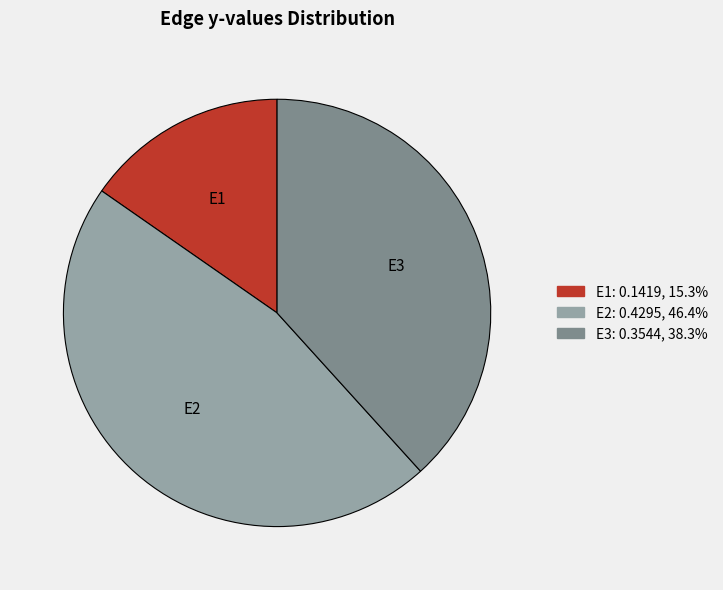

Which category has the biggest portion of the pie?

E2